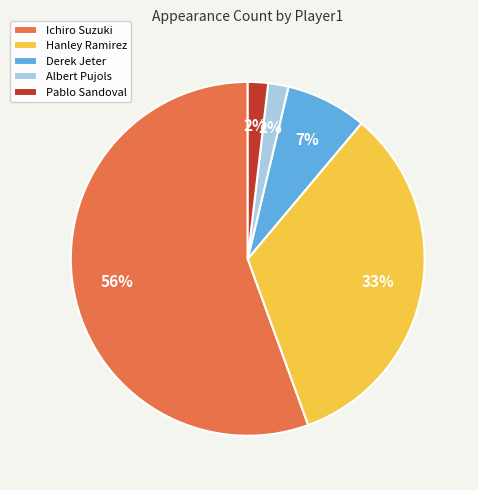

To the nearest percent, what is the average slice percentage?

20%